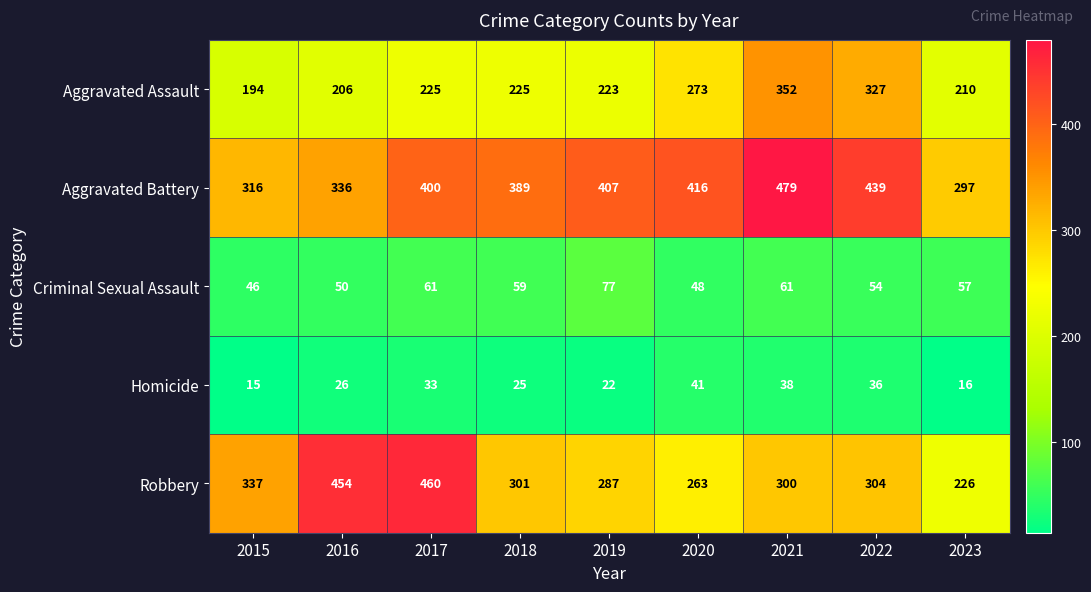

At which label does Robbery reach its peak?

2017